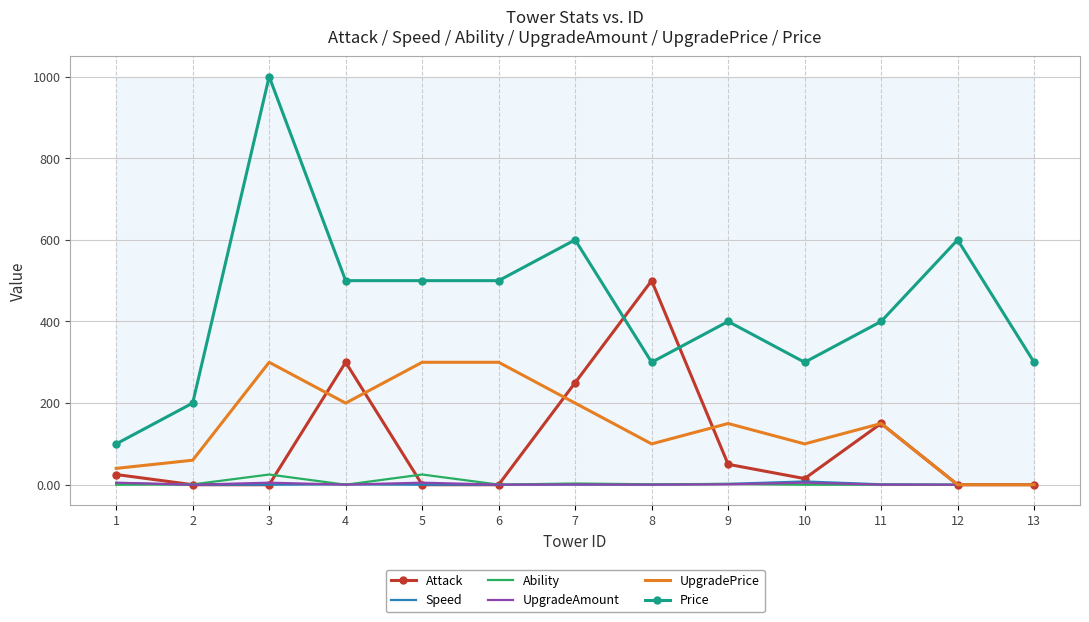

What is the difference between the second highest and minimum values in the Speed series?

4.0